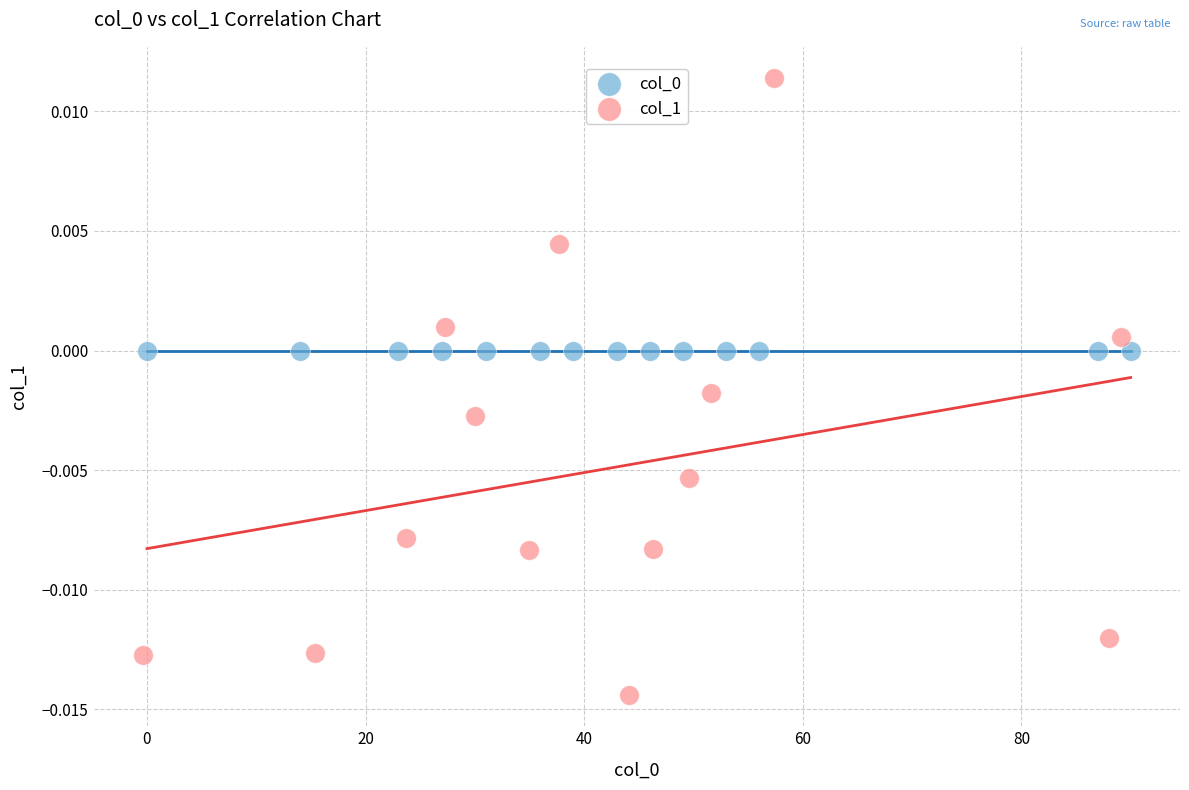

Which series contains the highest Y value?

col_1